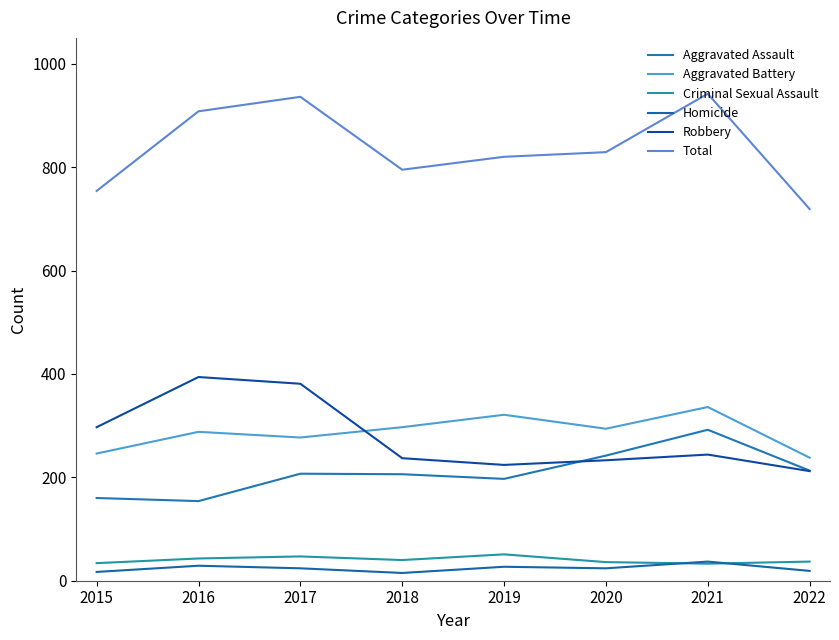

True or false: Criminal Sexual Assault and Homicide cross at least once.

True